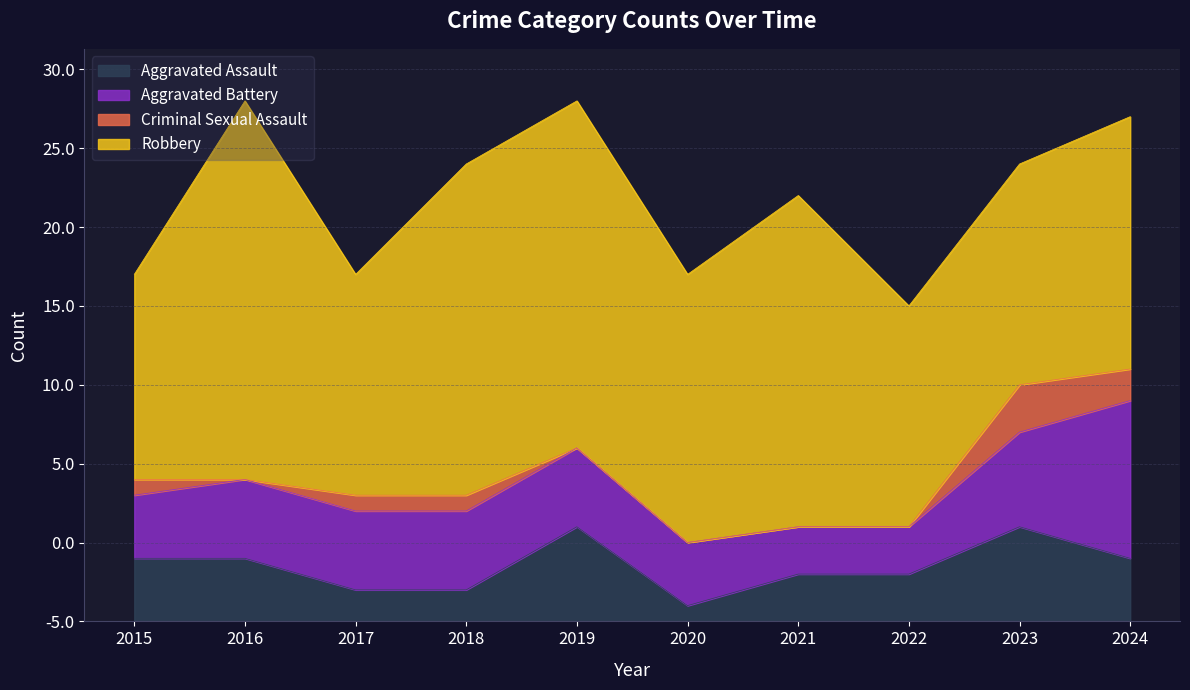

Reading right to left, extract all data points from this chart.

Aggravated Assault: 2024=4	2023=6	2022=3	2021=3	2020=1	2019=6	2018=2	2017=2	2016=4	2015=4
Aggravated Battery: 2024=10	2023=6	2022=3	2021=3	2020=4	2019=5	2018=5	2017=5	2016=5	2015=4
Criminal Sexual Assault: 2024=2	2023=3	2022=0	2021=0	2020=0	2019=0	2018=1	2017=1	2016=0	2015=1
Robbery: 2024=16	2023=14	2022=14	2021=21	2020=17	2019=22	2018=21	2017=14	2016=24	2015=13
Total: 2024=32	2023=29	2022=20	2021=27	2020=22	2019=33	2018=29	2017=22	2016=33	2015=22